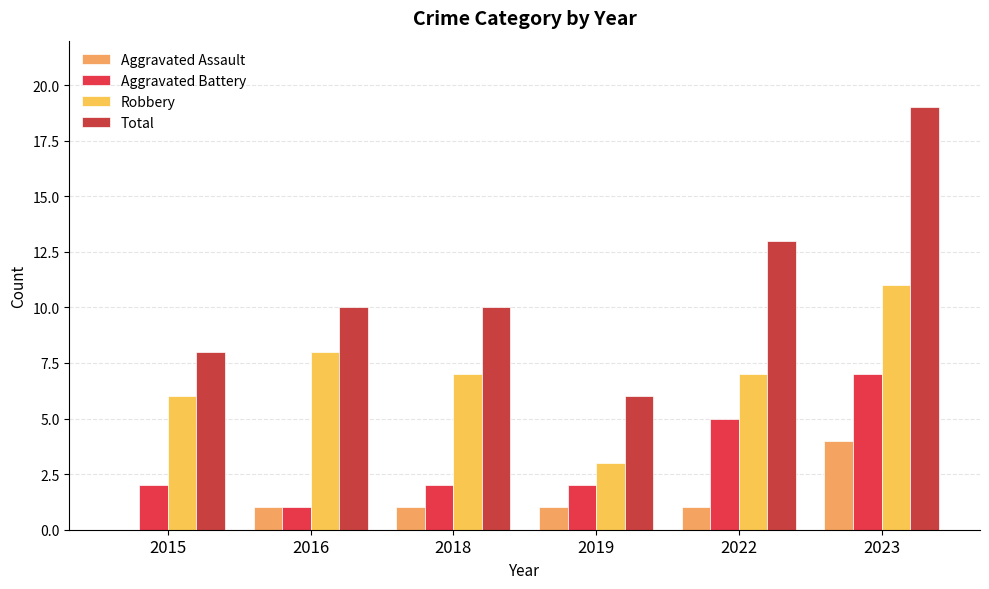

What is the difference between the Aggravated Battery values at 2016 and 2023?

6